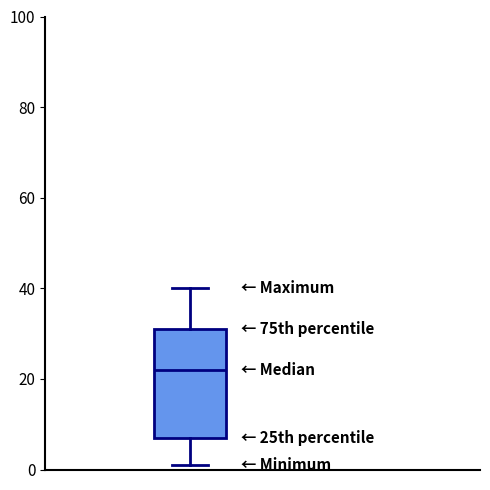

Read this box plot against the y-axis: the position of the median line, the range covered by the box, and the ends of both whiskers. The values are not printed on the chart, so give them approximately, as read against the axis.

median 22, box 8 to 32, whiskers 2 to 40